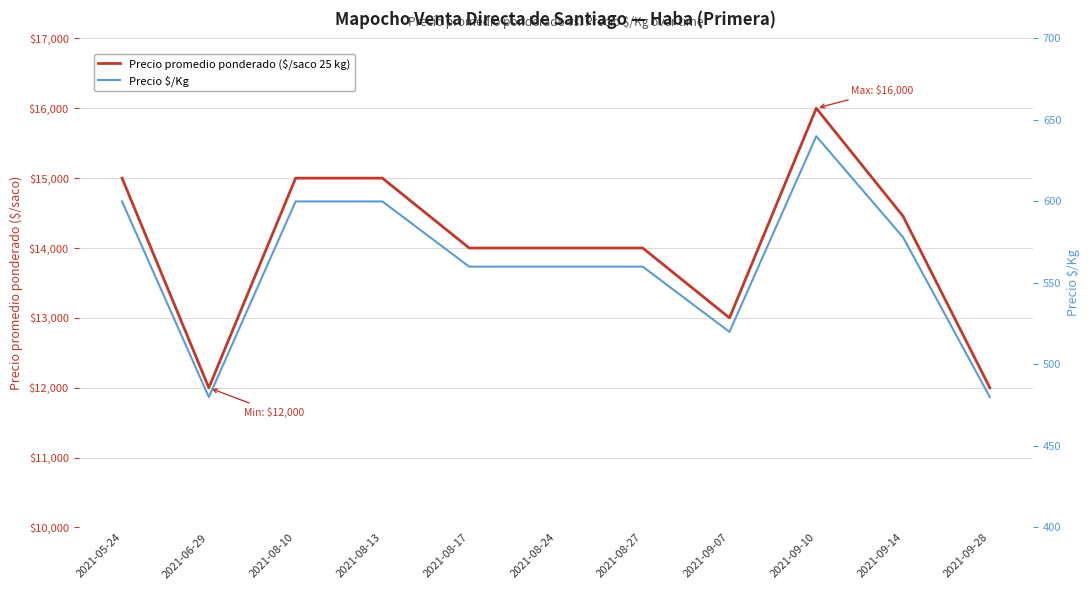

Is the value of Precio $/Kg at 2021-08-27 greater than the value of Precio promedio ponderado ($/saco 25 kg) at 2021-09-28?

No